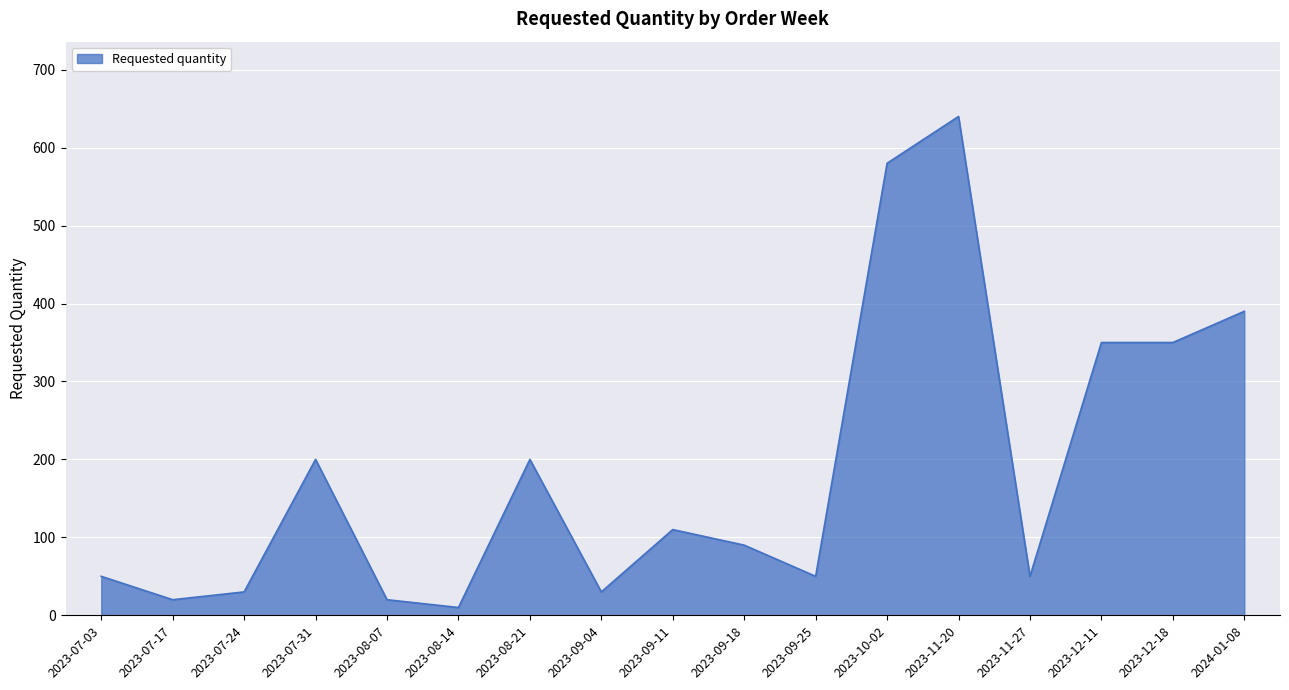

Does the chart display data point markers on the line(s)?

No